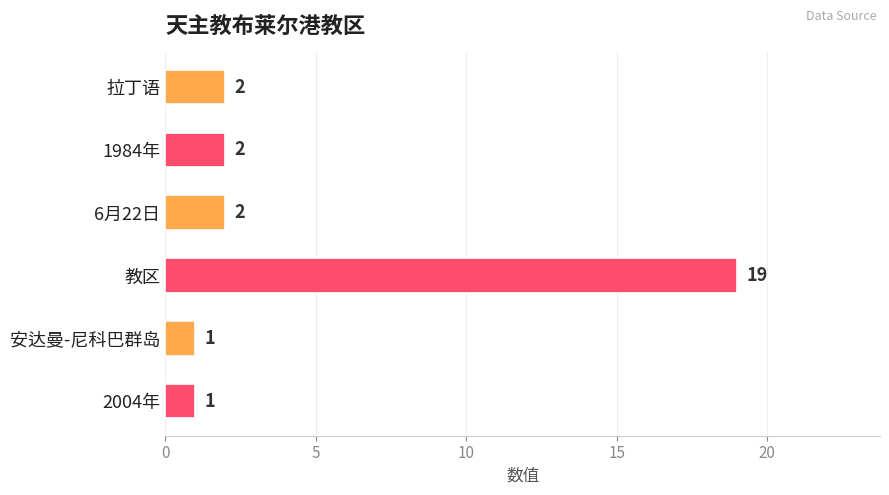

Are the bars horizontal?

Yes